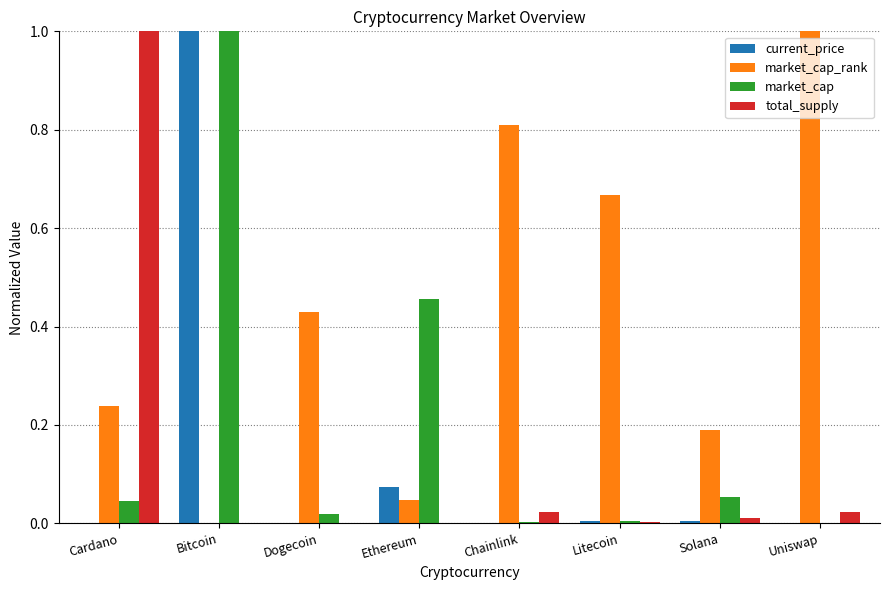

Which series has the largest total across all categories?

market_cap_rank